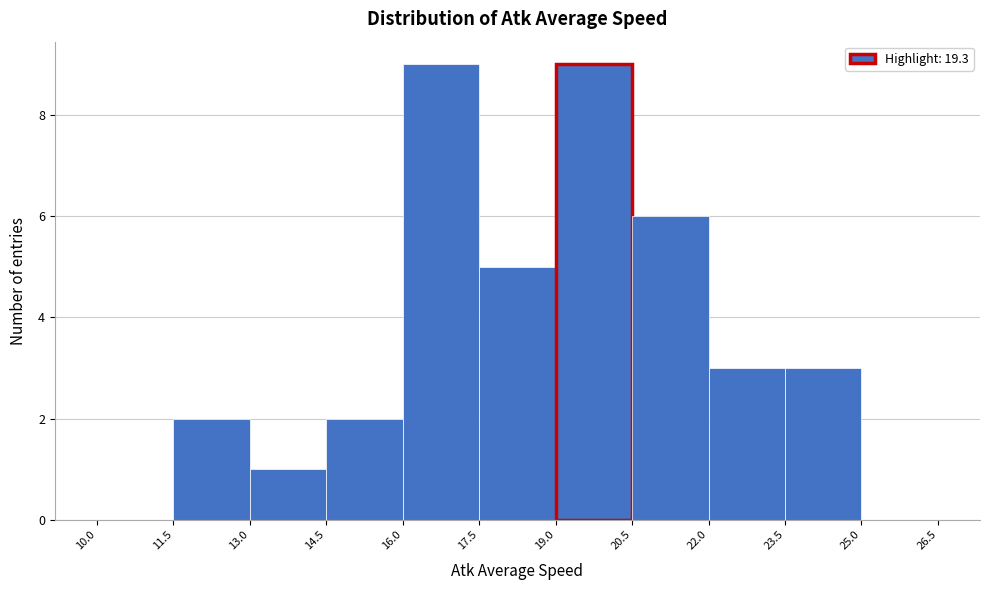

Reading left to right, list every bar in this chart as the range it spans on the x-axis followed by its height. The values are not printed on the chart, so give them approximately, as read against the axis.

10.0 to 11.5: 0
11.5 to 13.0: 2
13.0 to 14.5: 1
14.5 to 16.0: 2
16.0 to 17.5: 9
17.5 to 19.0: 5
19.0 to 20.5: 9
20.5 to 22.0: 6
22.0 to 23.5: 3
23.5 to 25.0: 3
25.0 to 26.5: 0